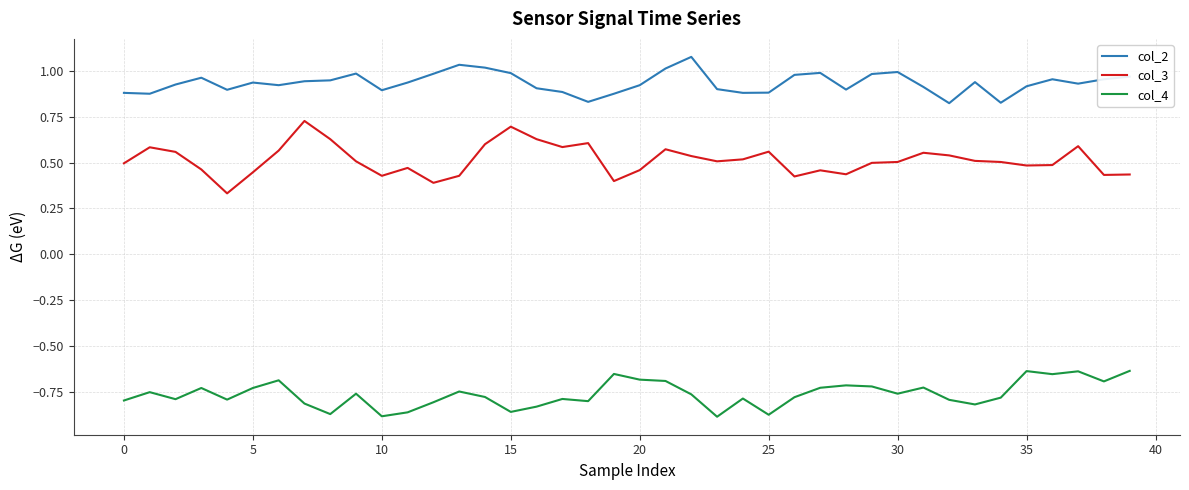

What are all the series names shown in the legend?

col_2, col_3, col_4